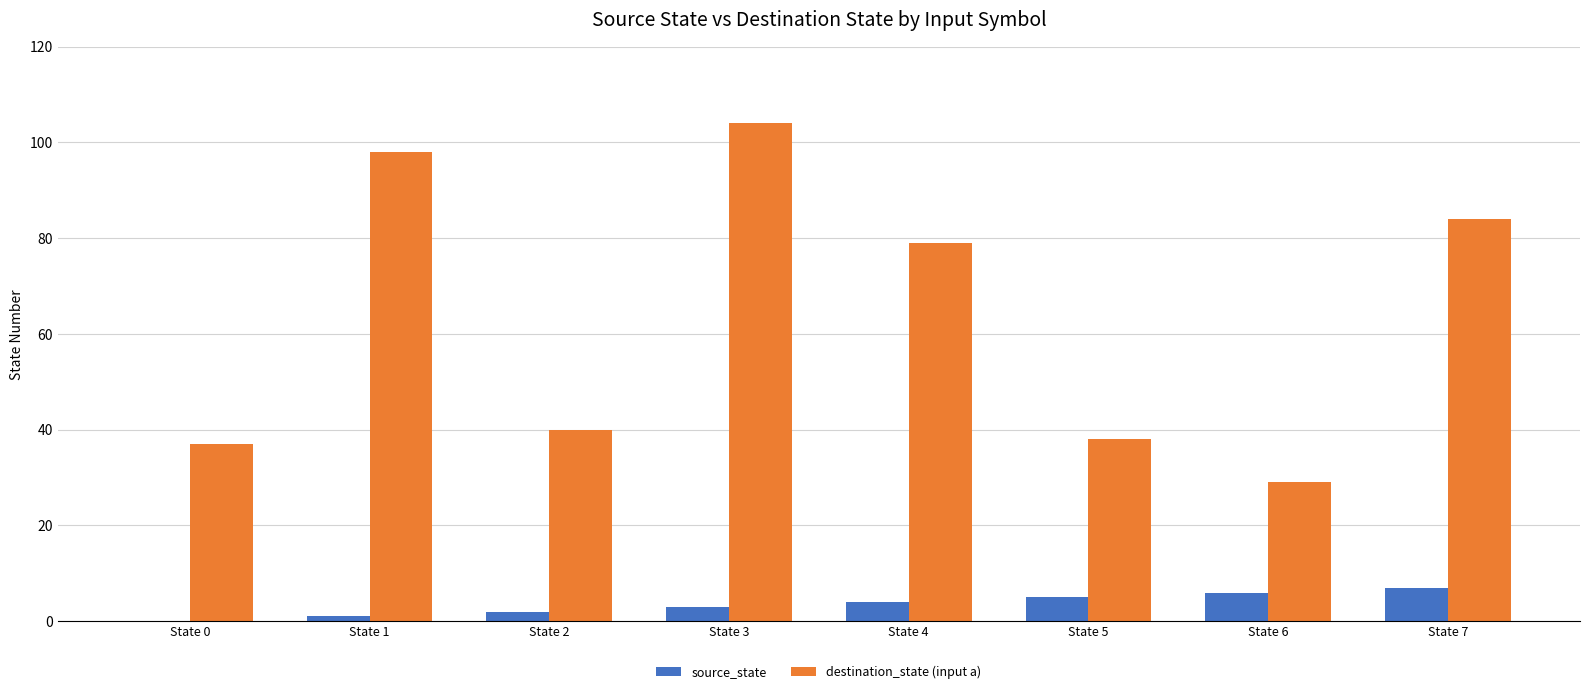

Where is destination_state (input a) nearest to the value 66?

State 4